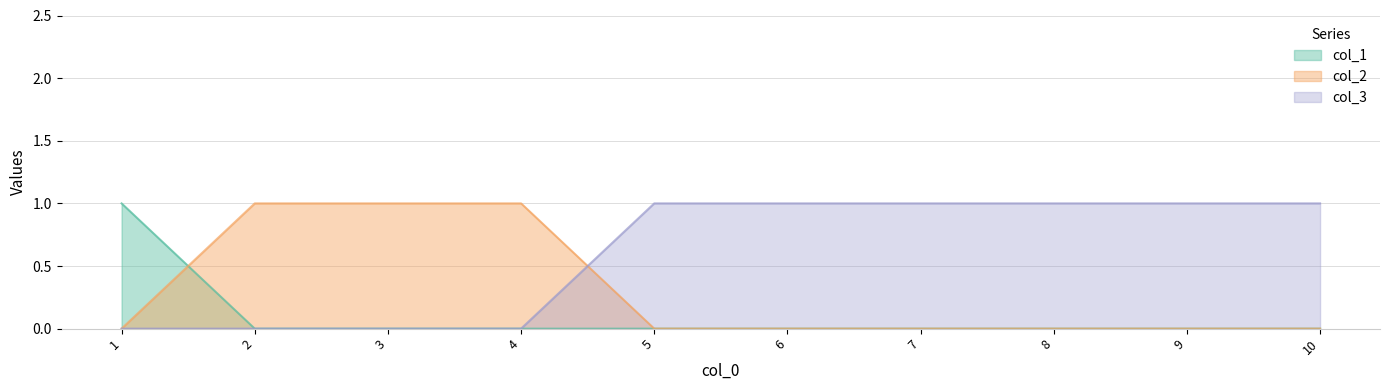

Which category has the lowest value across all series?

2